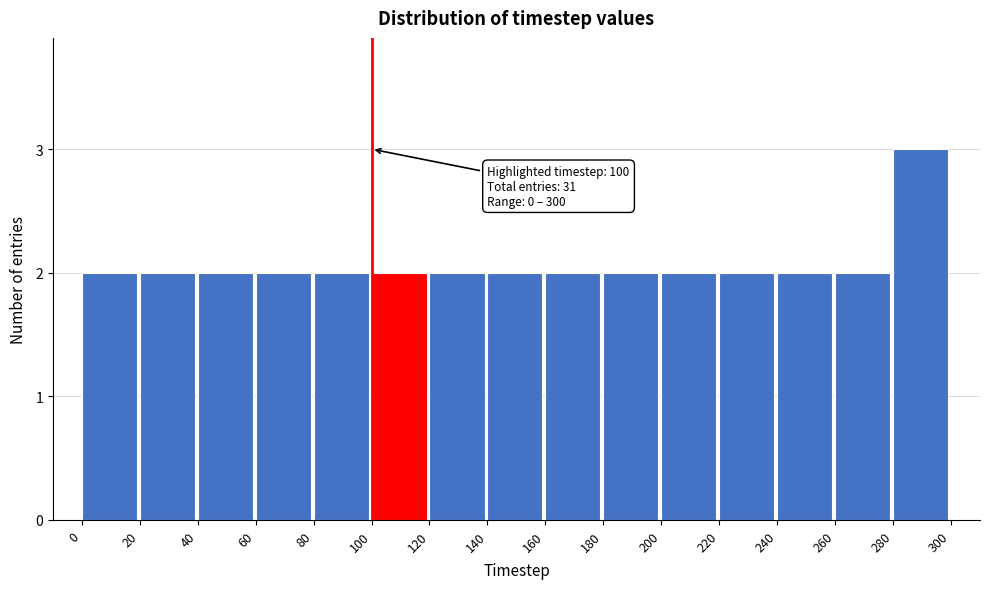

Which range on the x-axis has the tallest bar?

280 to 300